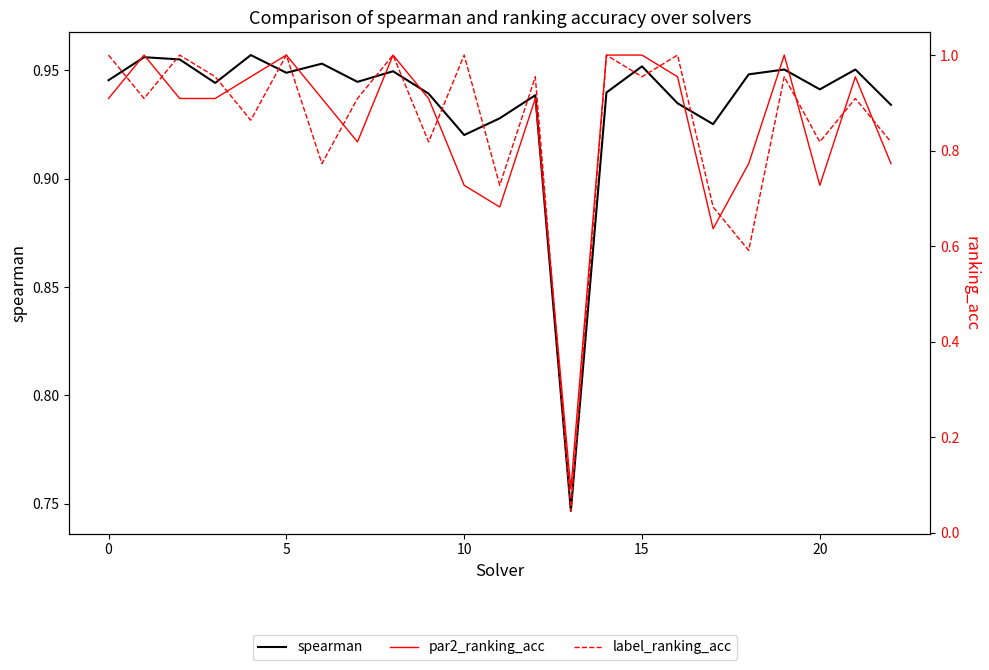

Reading left to right, what are all the values shown in this chart?

spearman: 0.9	1.0	1.0	0.9	1.0	0.9	1.0	0.9	0.9	0.9	0.9	0.9	0.9	0.7	0.9	1.0	0.9	0.9	0.9	1.0	0.9	1.0	0.9
par2_ranking_acc: 0.9	1.0	0.9	0.9	1.0	1.0	0.9	0.8	1.0	0.9	0.7	0.7	0.9	0.1	1.0	1.0	1.0	0.6	0.8	1.0	0.7	1.0	0.8
label_ranking_acc: 1.0	0.9	1.0	1.0	0.9	1.0	0.8	0.9	1.0	0.8	1.0	0.7	1.0	0.0	1.0	1.0	1.0	0.7	0.6	1.0	0.8	0.9	0.8